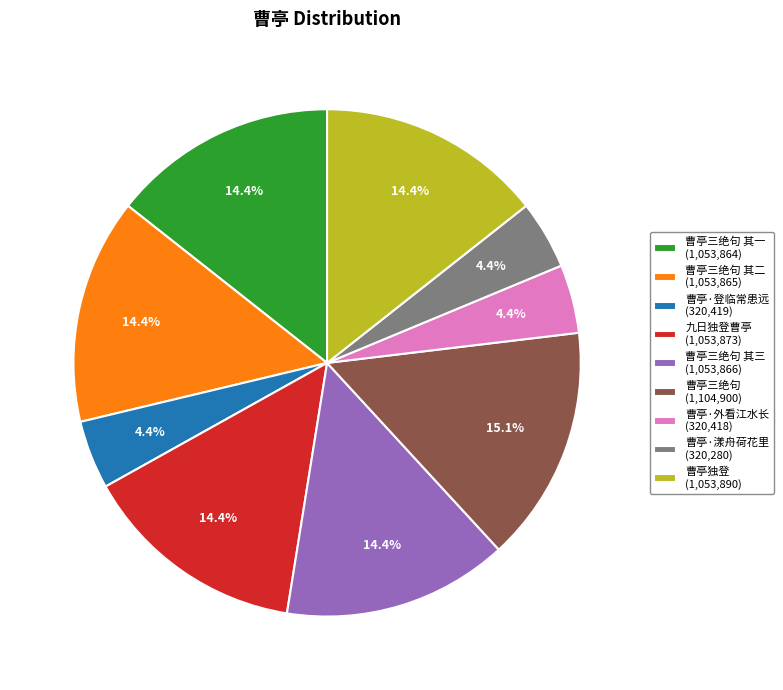

Does 曹亭三绝句 (1,104,900) represent more than half of the total?

No